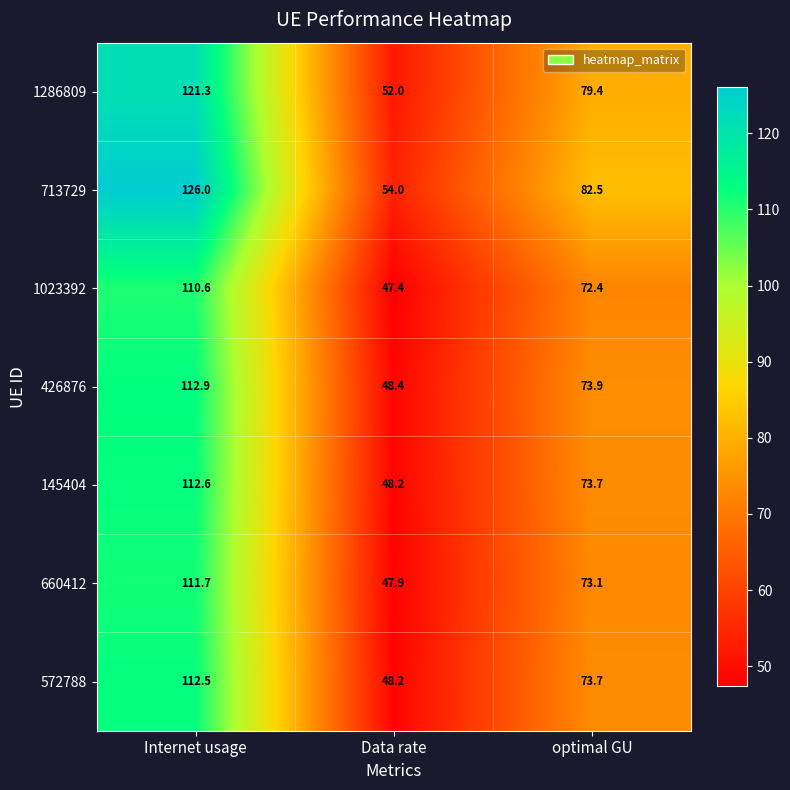

Reading left to right, transcribe all the data shown in this chart.

1286809: Internet usage=121.3	Data rate=52.0	optimal GU=79.4
713729: Internet usage=126.0	Data rate=54.0	optimal GU=82.5
1023392: Internet usage=110.6	Data rate=47.4	optimal GU=72.4
426876: Internet usage=112.9	Data rate=48.4	optimal GU=73.9
145404: Internet usage=112.6	Data rate=48.2	optimal GU=73.7
660412: Internet usage=111.7	Data rate=47.9	optimal GU=73.1
572788: Internet usage=112.5	Data rate=48.2	optimal GU=73.7